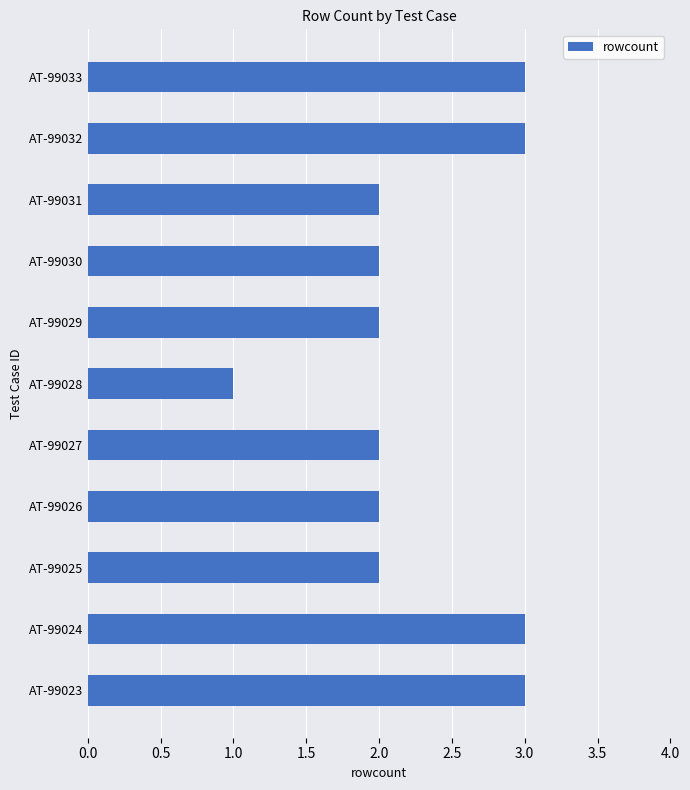

Reading top to bottom, extract all data points from this chart.

AT-99033=3	AT-99032=3	AT-99031=2	AT-99030=2	AT-99029=2	AT-99028=1	AT-99027=2	AT-99026=2	AT-99025=2	AT-99024=3	AT-99023=3